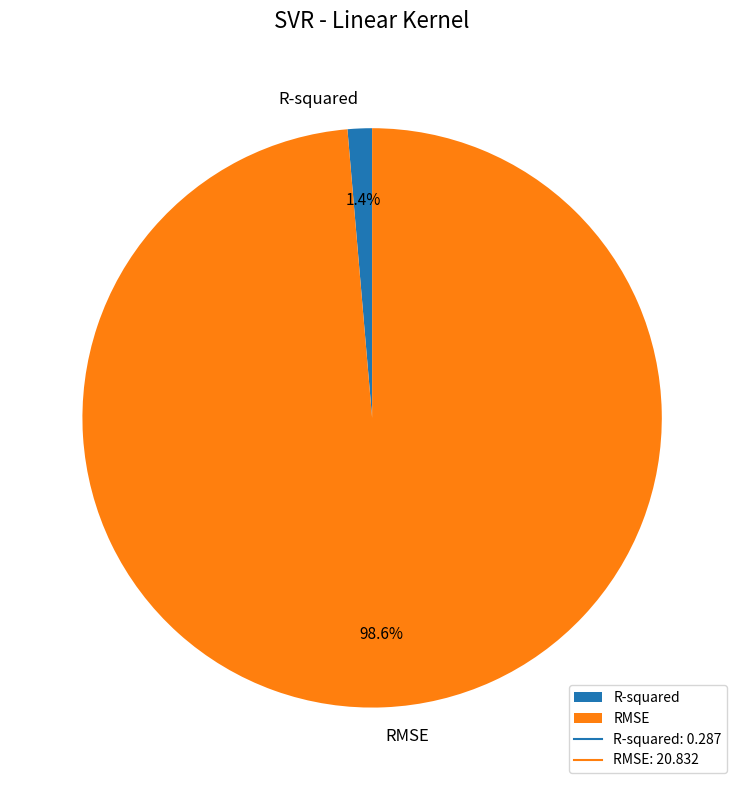

Which slice is the largest?

RMSE